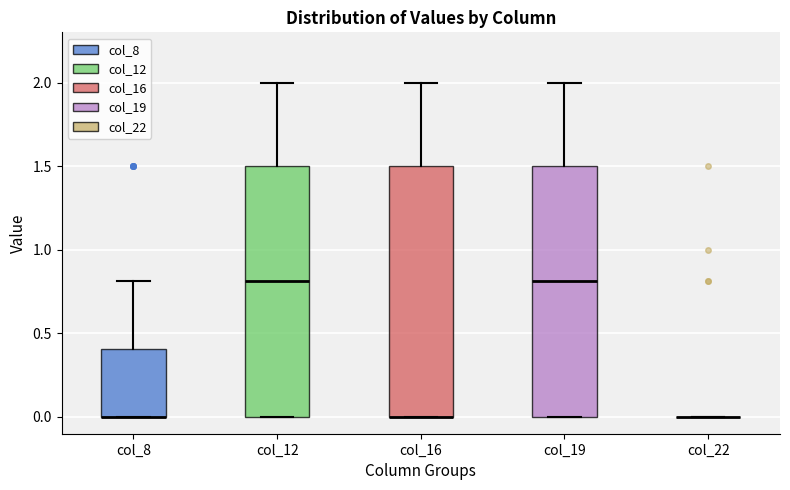

Where is the lower edge of the box for col_16 on the y-axis? The values are not printed on the chart, so give them approximately, as read against the axis.

0.0